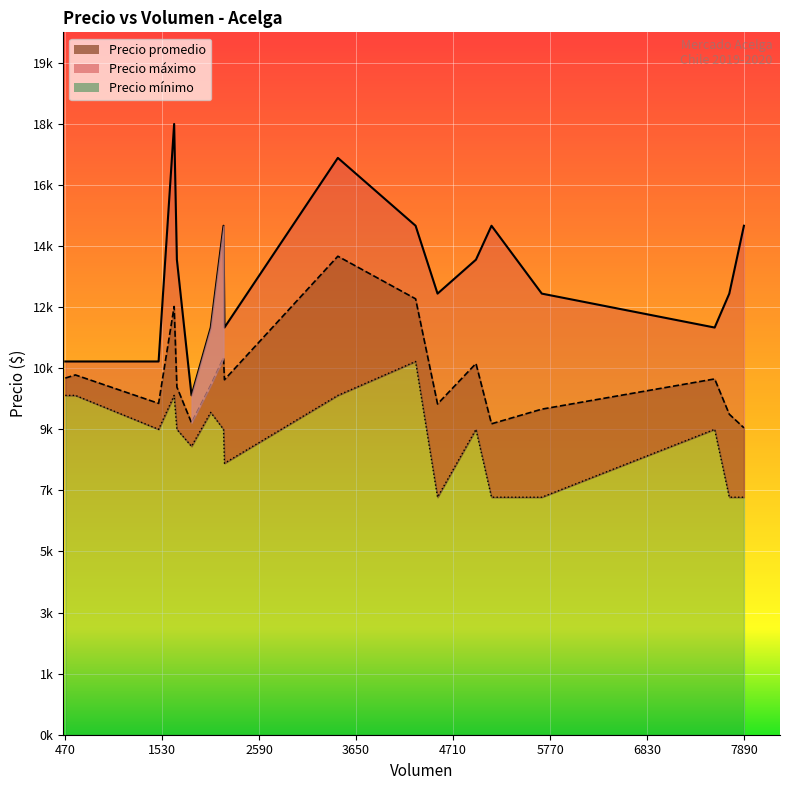

What is the difference between the maximum and minimum values in the Precio promedio series?

5056.5